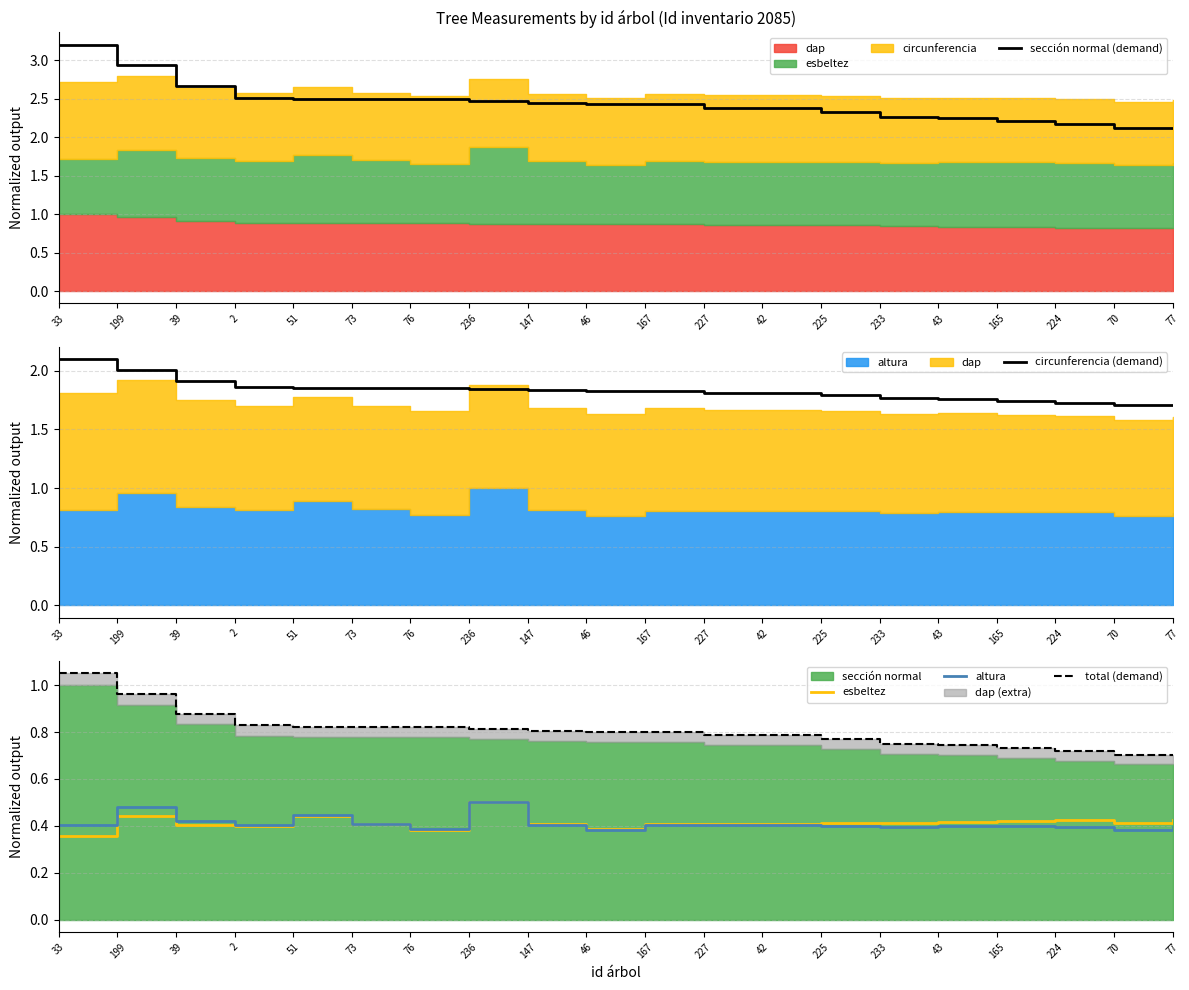

How many lines are shown in the chart?

5